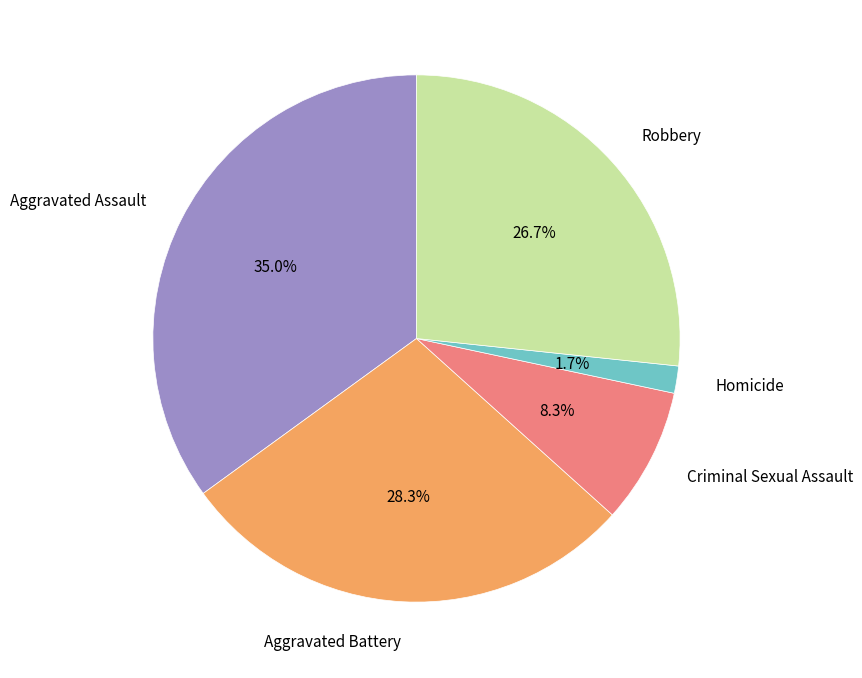

To the nearest percent, what percentage of the pie is Criminal Sexual Assault?

8%